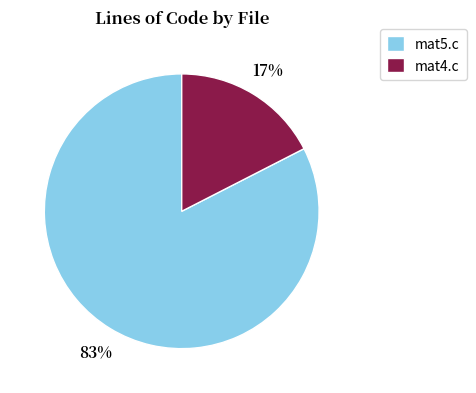

Combined, do mat5.c and mat4.c account for over 50%?

Yes